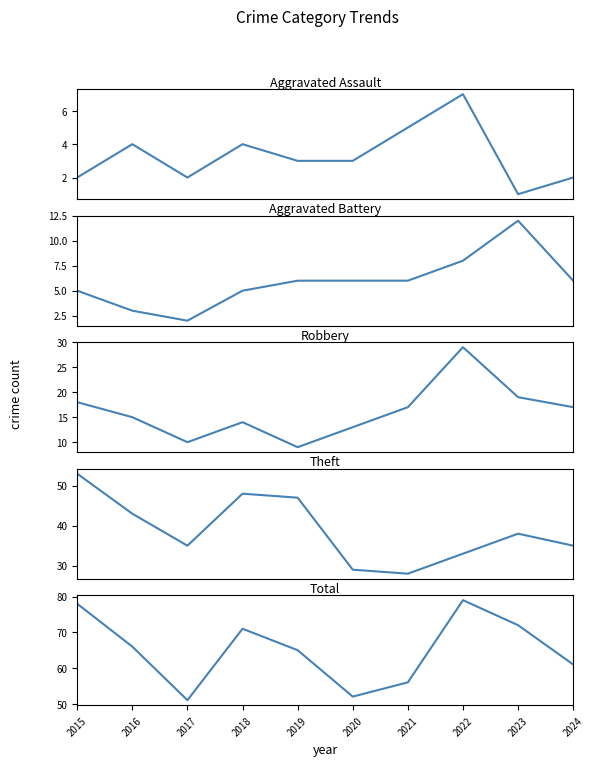

What value does the Theft series have at 2022?

33